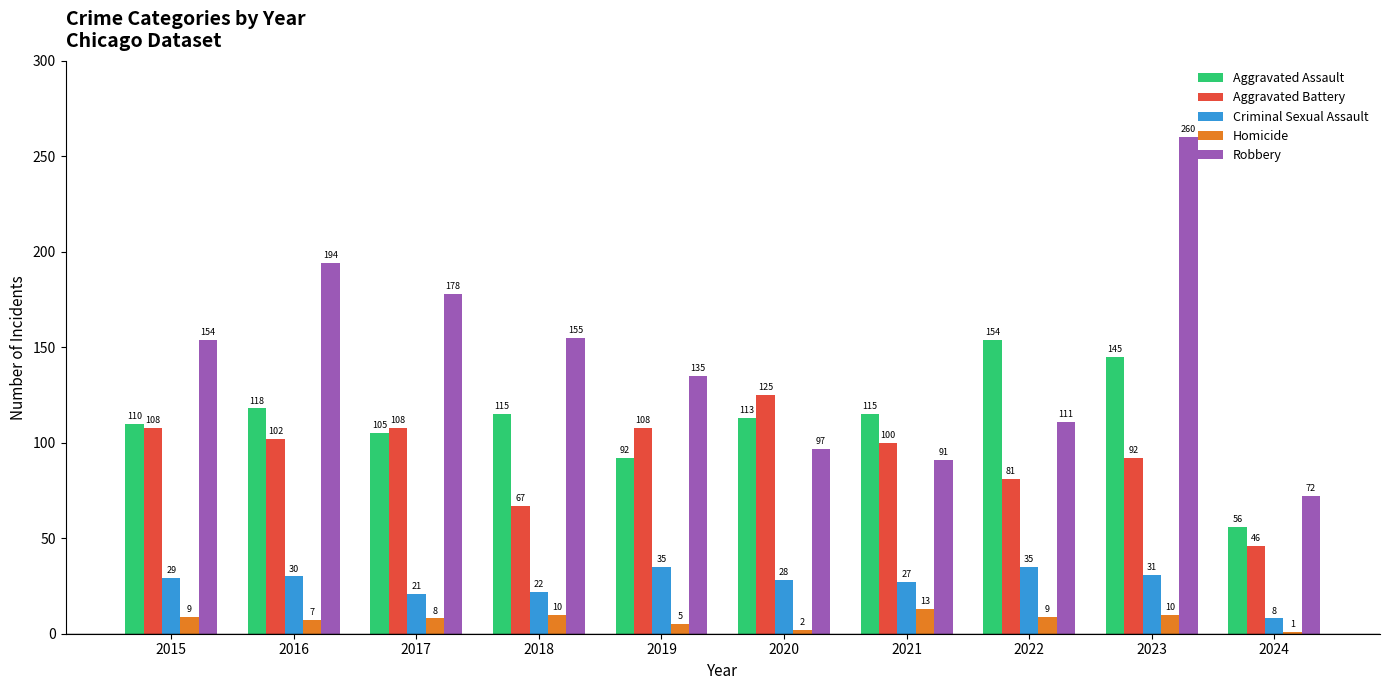

Reading right to left, transcribe all the data shown in this chart.

Aggravated Assault: 2024=56	2023=145	2022=154	2021=115	2020=113	2019=92	2018=115	2017=105	2016=118	2015=110
Aggravated Battery: 2024=46	2023=92	2022=81	2021=100	2020=125	2019=108	2018=67	2017=108	2016=102	2015=108
Criminal Sexual Assault: 2024=8	2023=31	2022=35	2021=27	2020=28	2019=35	2018=22	2017=21	2016=30	2015=29
Homicide: 2024=1	2023=10	2022=9	2021=13	2020=2	2019=5	2018=10	2017=8	2016=7	2015=9
Robbery: 2024=72	2023=260	2022=111	2021=91	2020=97	2019=135	2018=155	2017=178	2016=194	2015=154